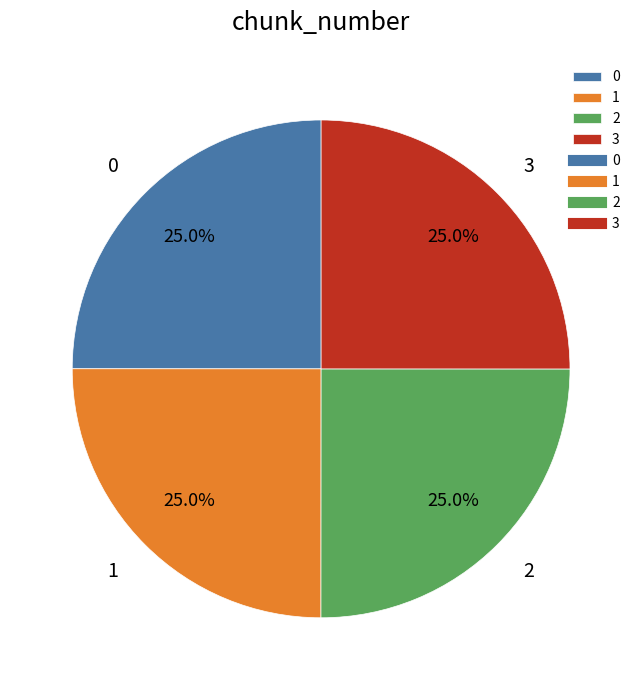

To the nearest percent, what portion does 2 represent?

25%